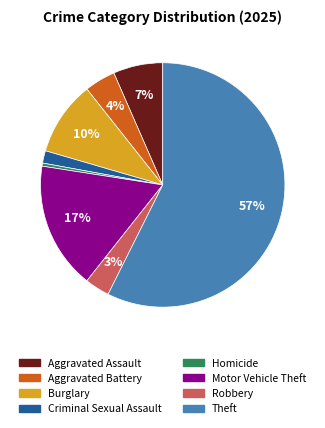

What is the ratio of the value at Criminal Sexual Assault to the value at Motor Vehicle Theft?

0.1